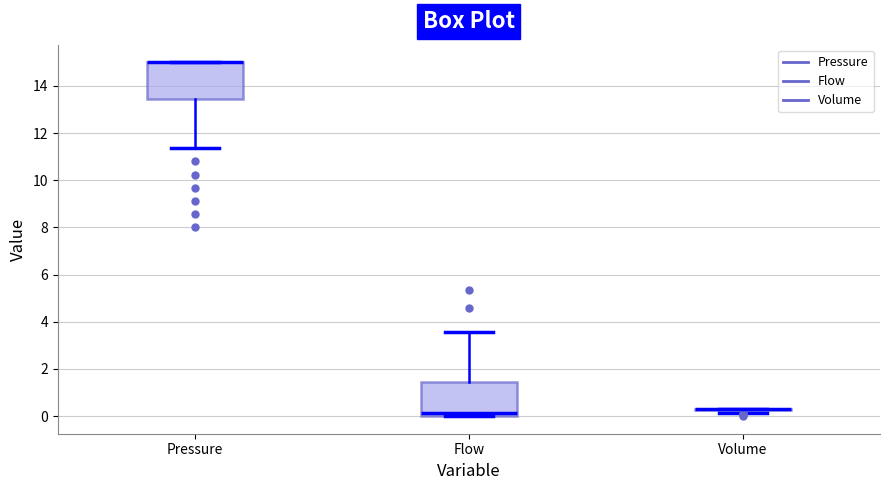

Where is the upper edge of the box for Pressure on the y-axis? The values are not printed on the chart, so give them approximately, as read against the axis.

15.0